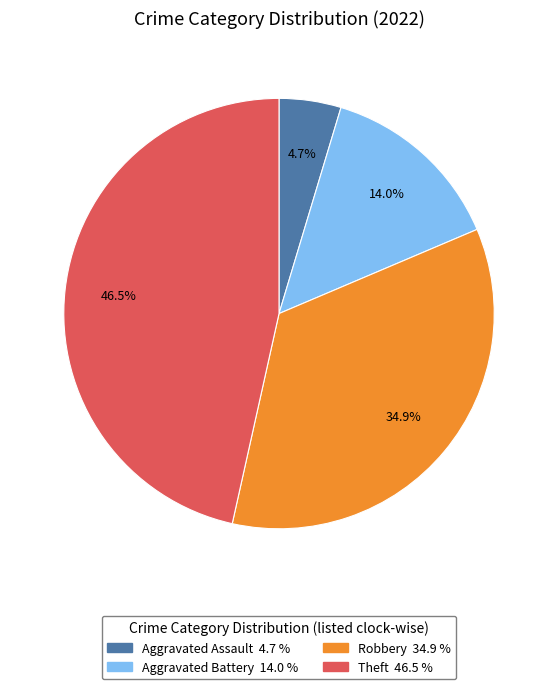

Is there a majority slice in this chart?

No